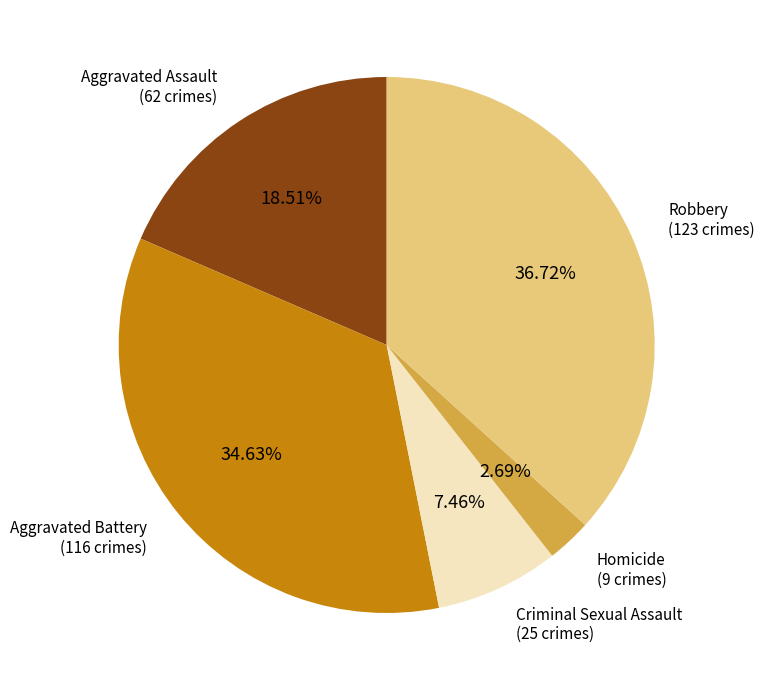

Does any single category account for the majority?

No